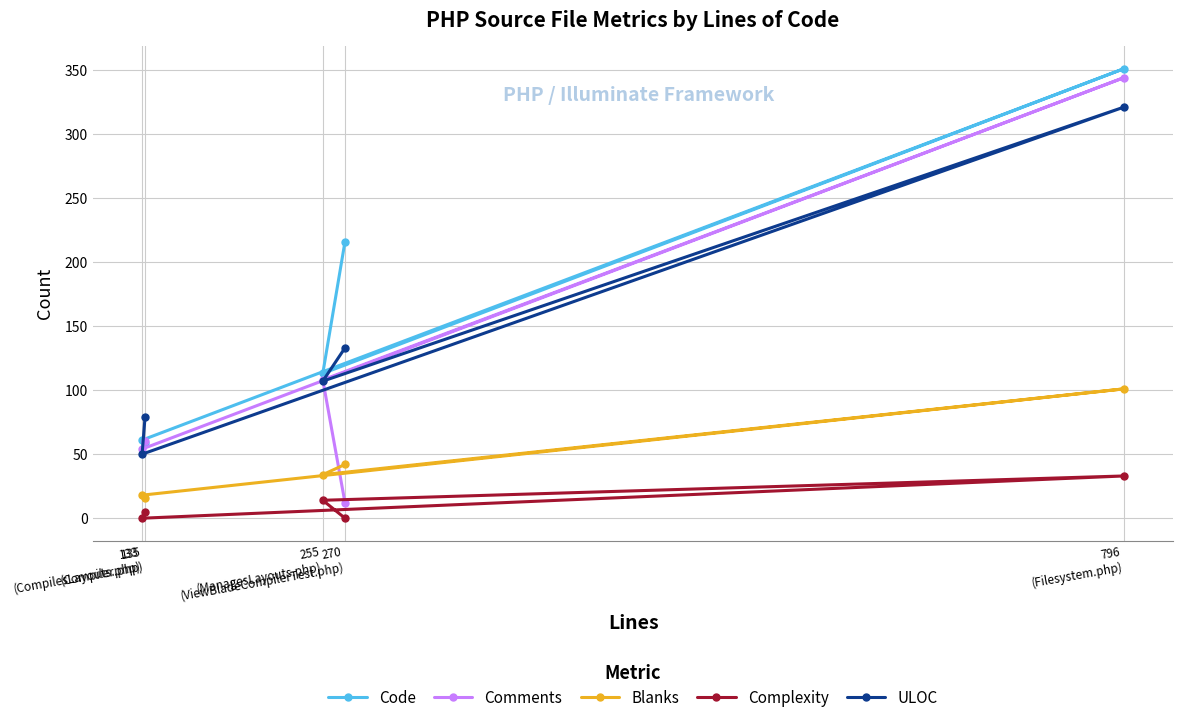

The value of Comments at 133
(CompilesLayouts.php) is 54. True or false?

True